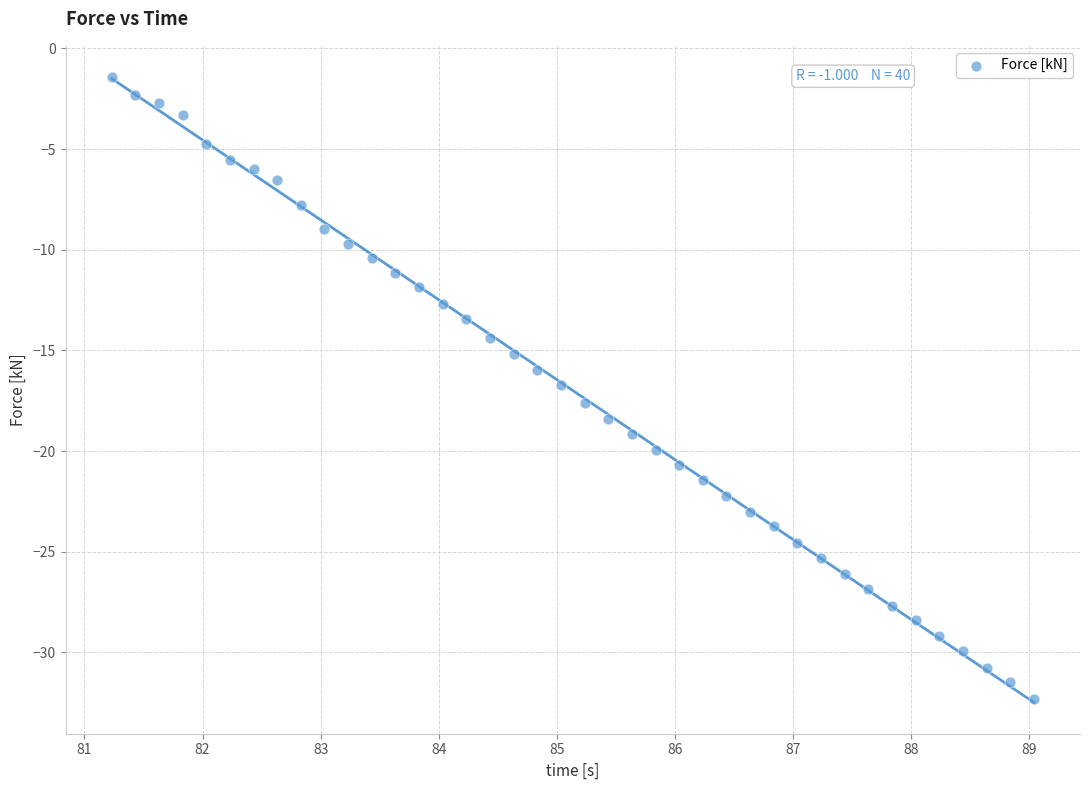

What is the range of Y values (max minus min)?

30.9